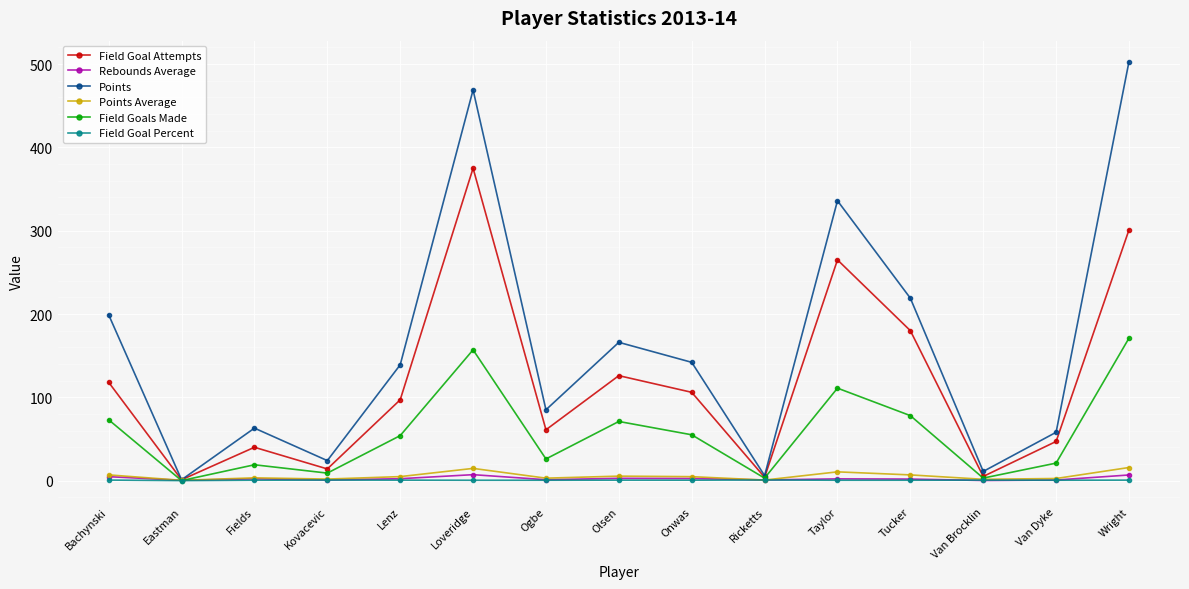

What is the highest value of the Points Average series?

15.7